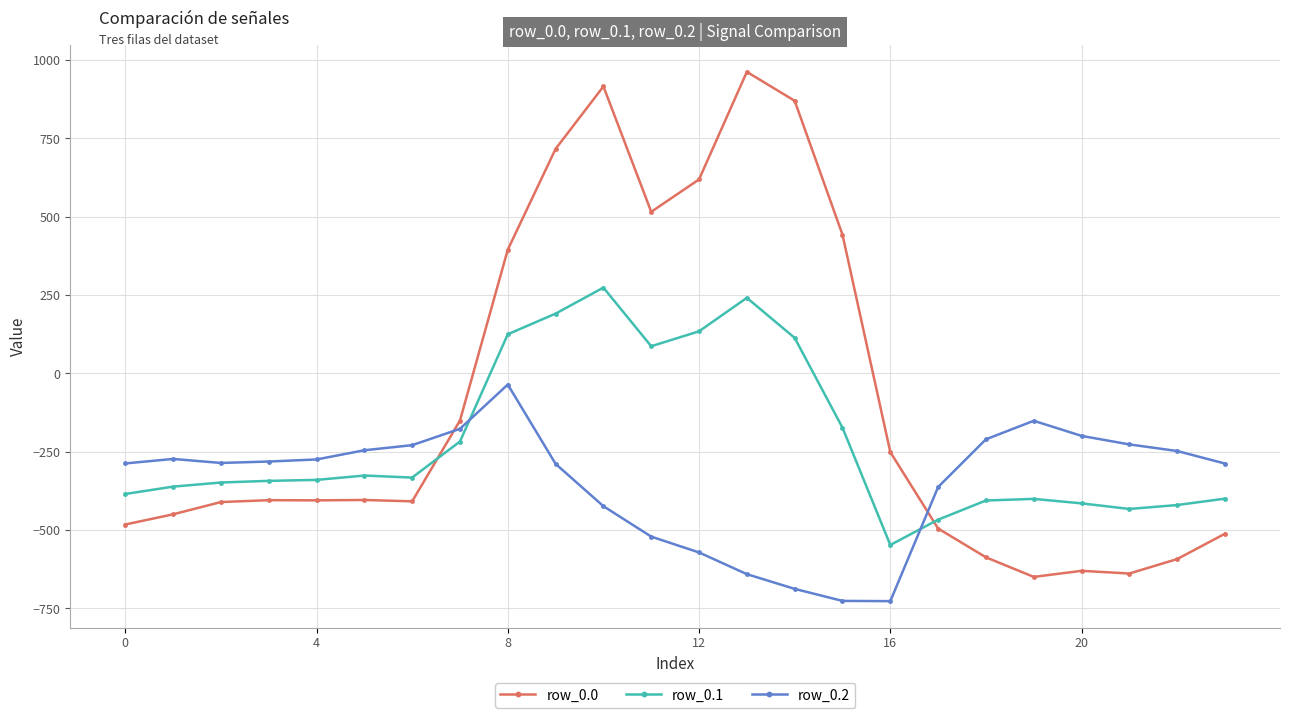

What is the smallest value displayed?

-726.6